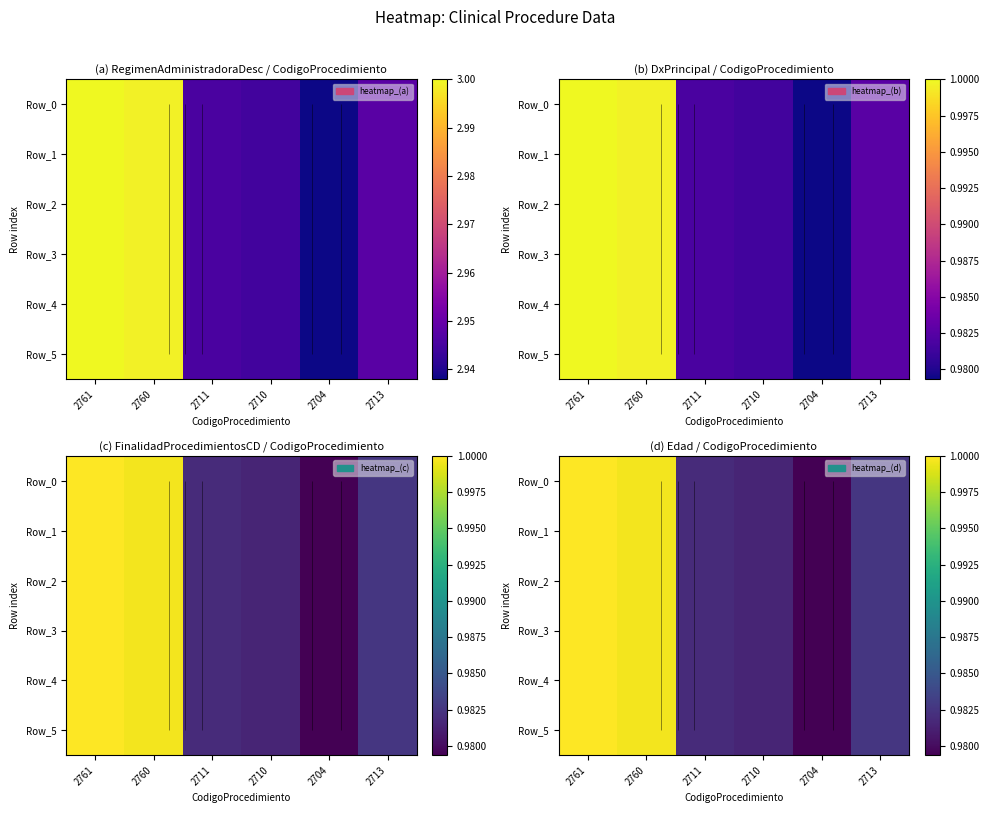

At which label does Row_4 reach its peak?

2761